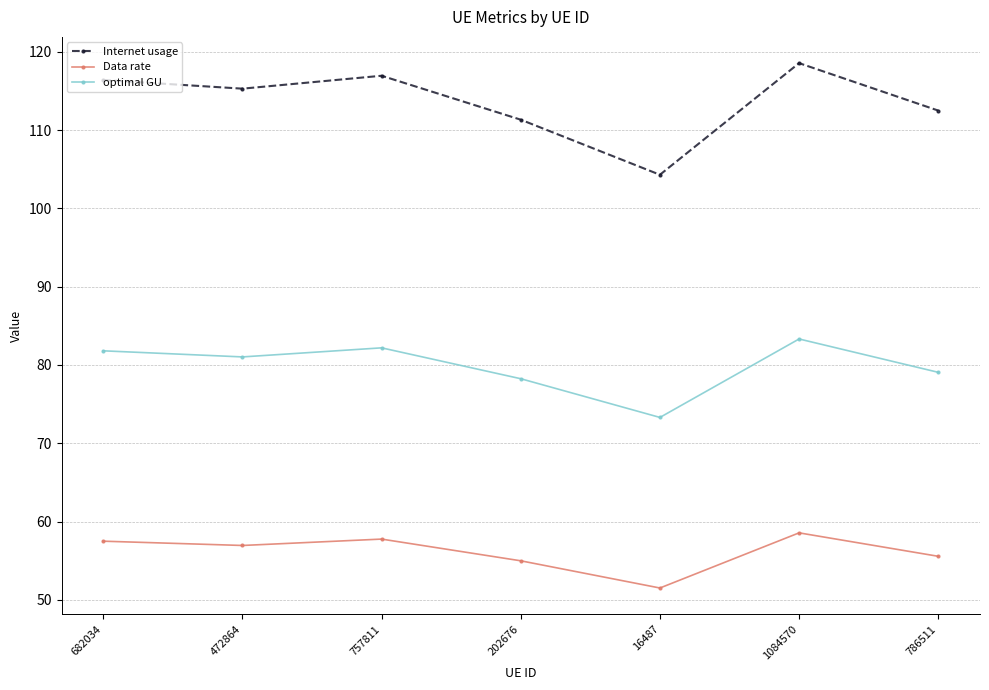

True or false: Data rate and Internet usage intersect in this chart.

False